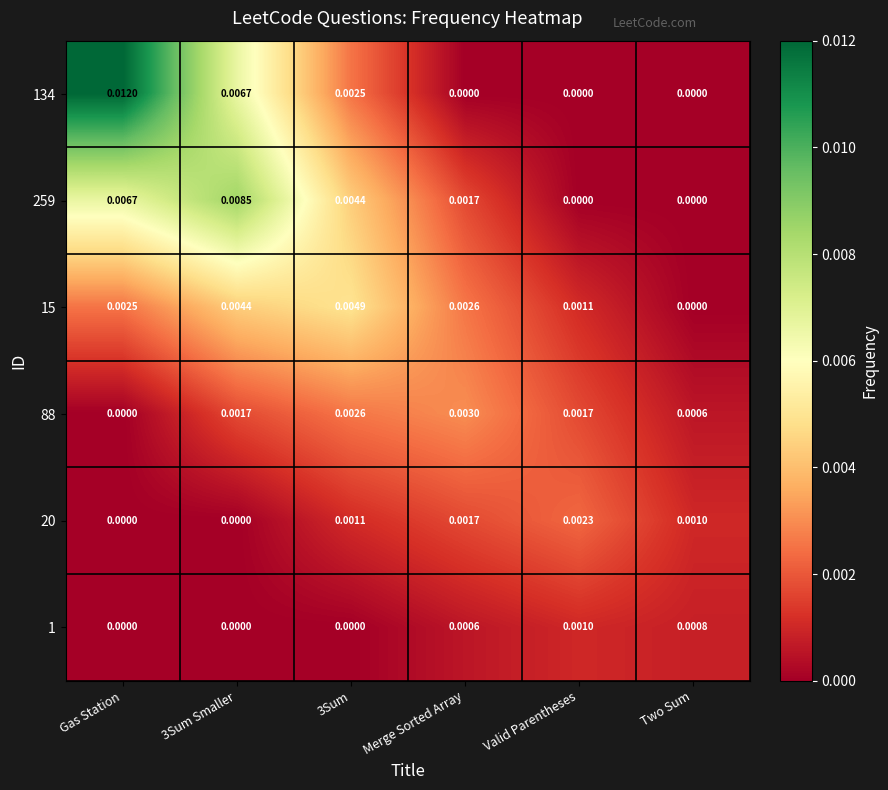

Which category has the highest value across all series?

Gas Station